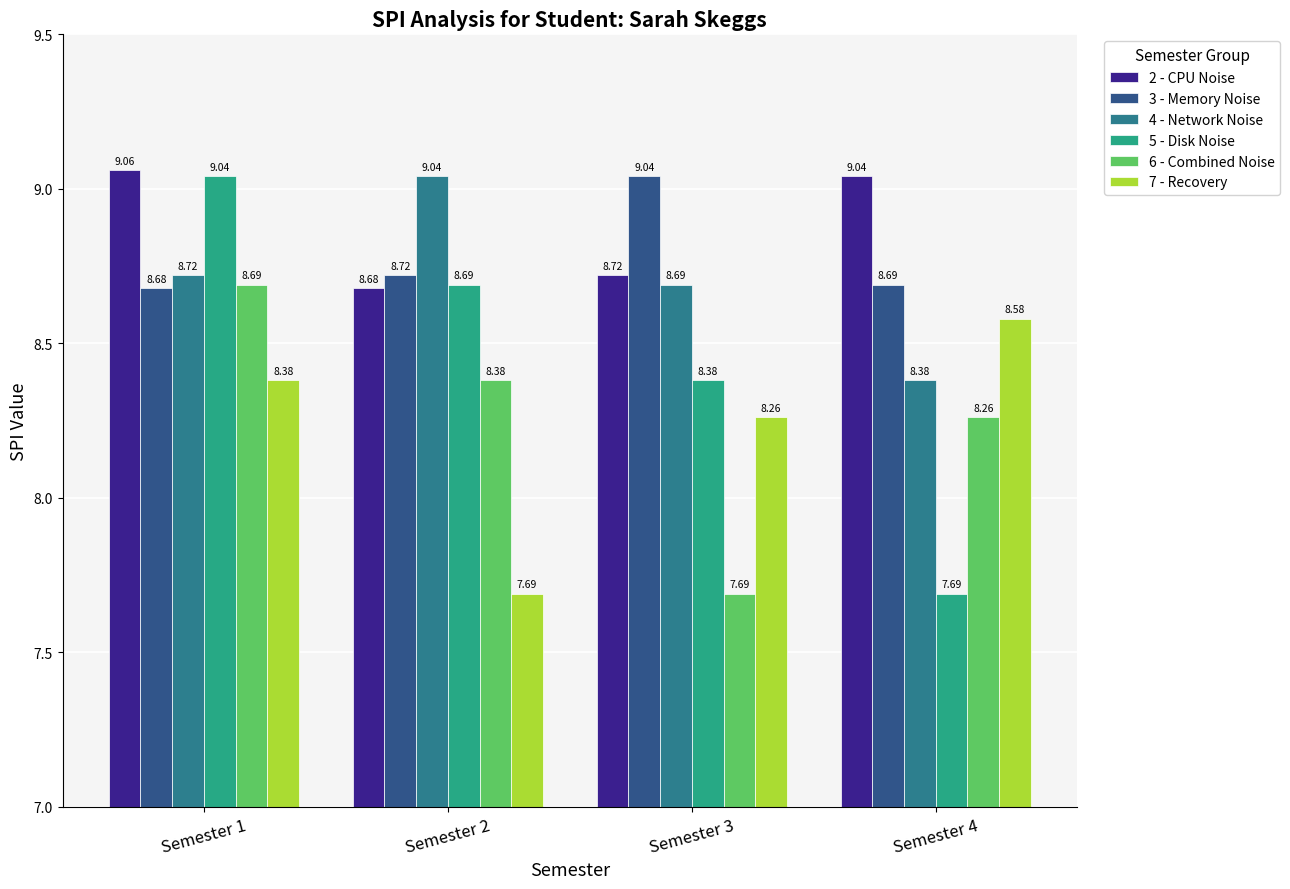

What is the smallest value displayed?

7.7